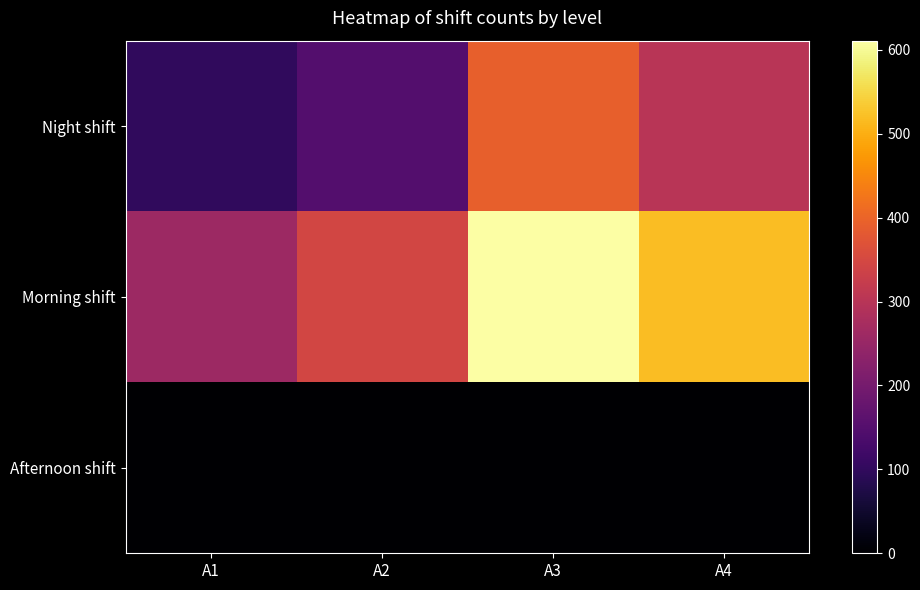

At which category is the sum across all series the highest?

A3